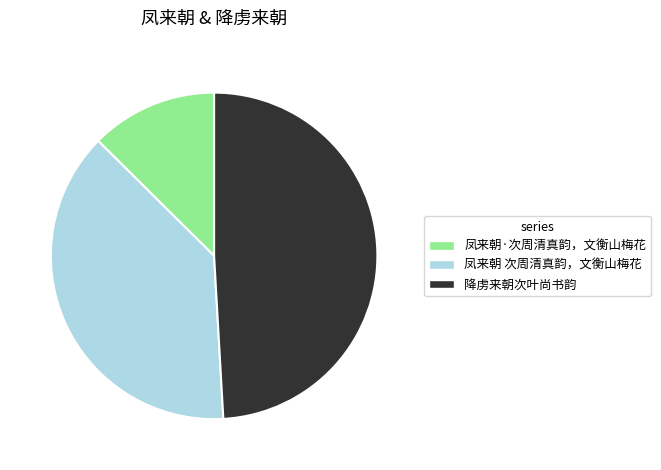

How many segments does this pie chart have?

3